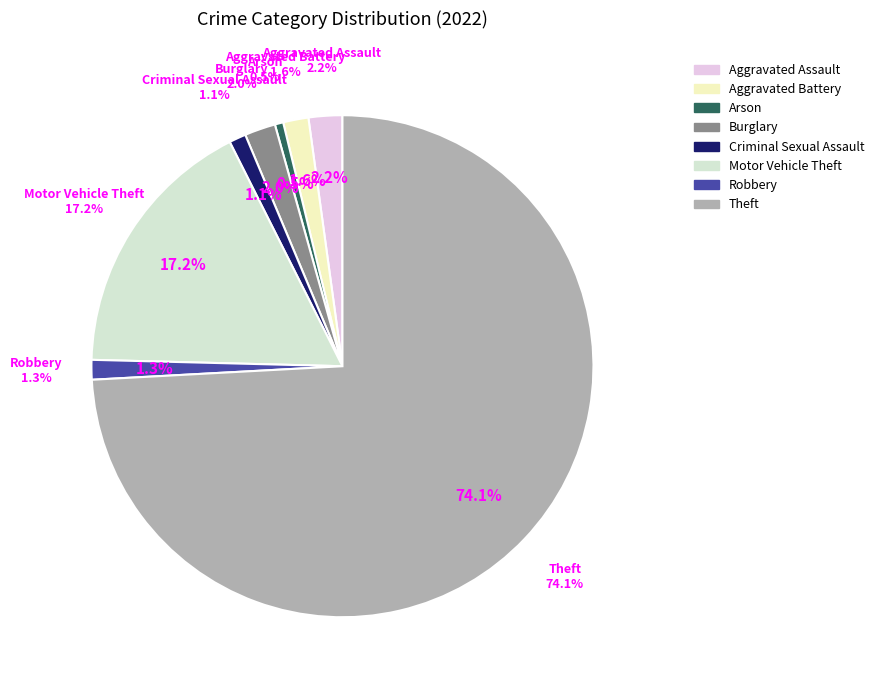

Is it true that Motor Vehicle Theft is 17% of the pie?

True